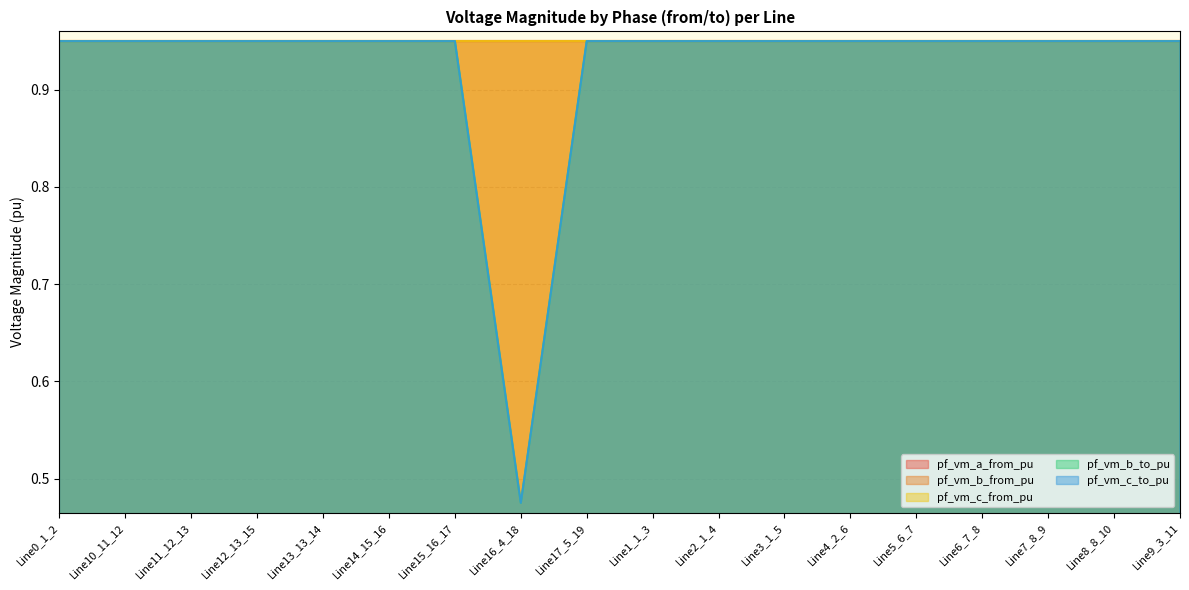

What are all the series names shown in the legend?

pf_vm_a_from_pu, pf_vm_b_from_pu, pf_vm_c_from_pu, pf_vm_b_to_pu, pf_vm_c_to_pu